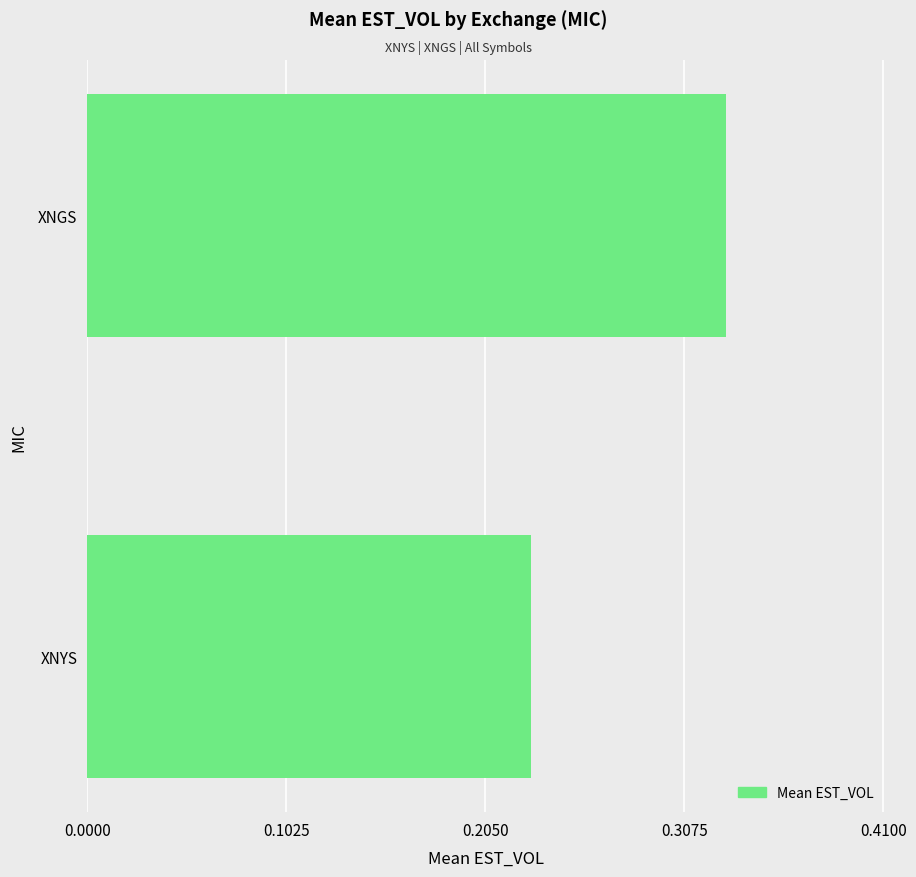

What is the change in value from XNYS to XNGS?

+0.1